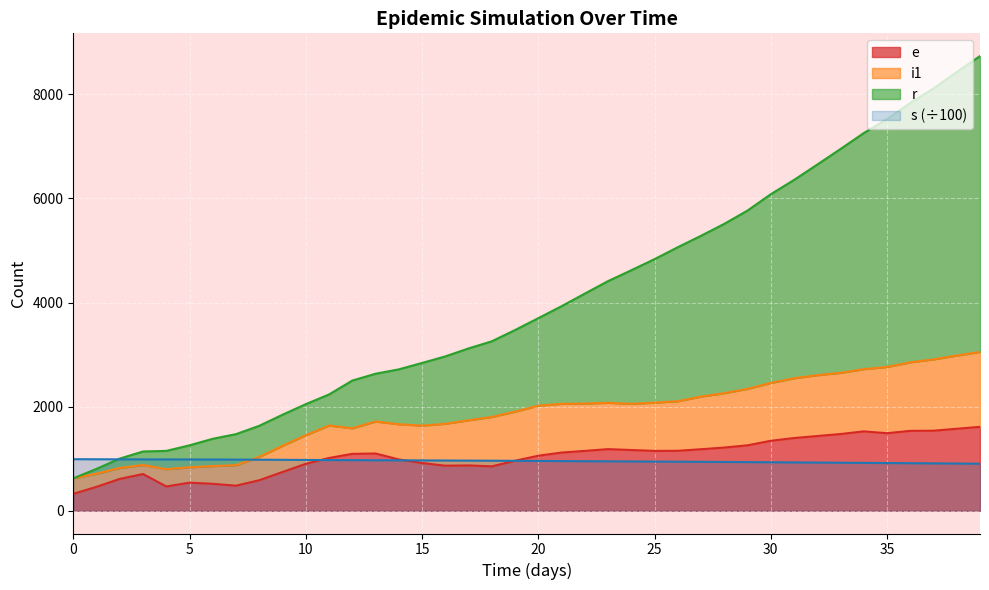

At 27, list the series in order from largest to smallest.

r, i1, e, s